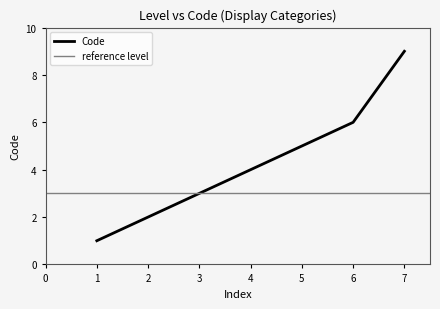

True or false: Code has a value of 2 at 4.

False